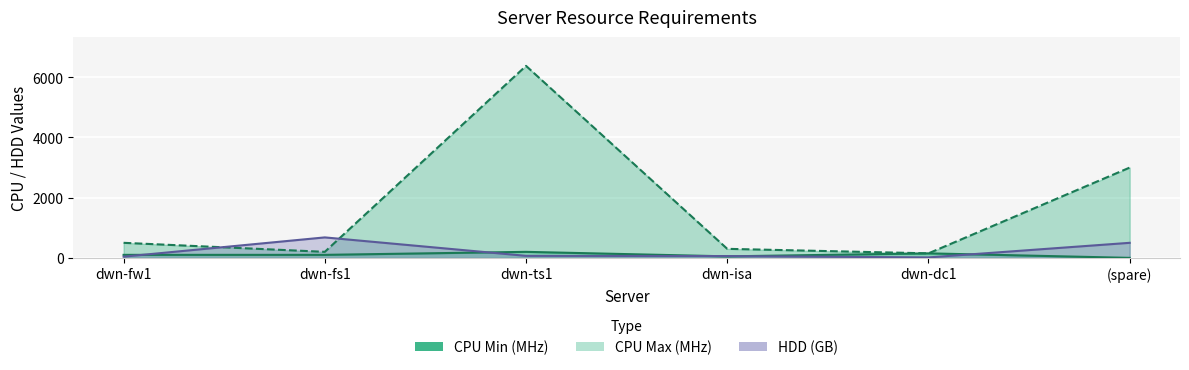

Is it true that CPU Min (MHz) equals 50 at dwn-isa?

True